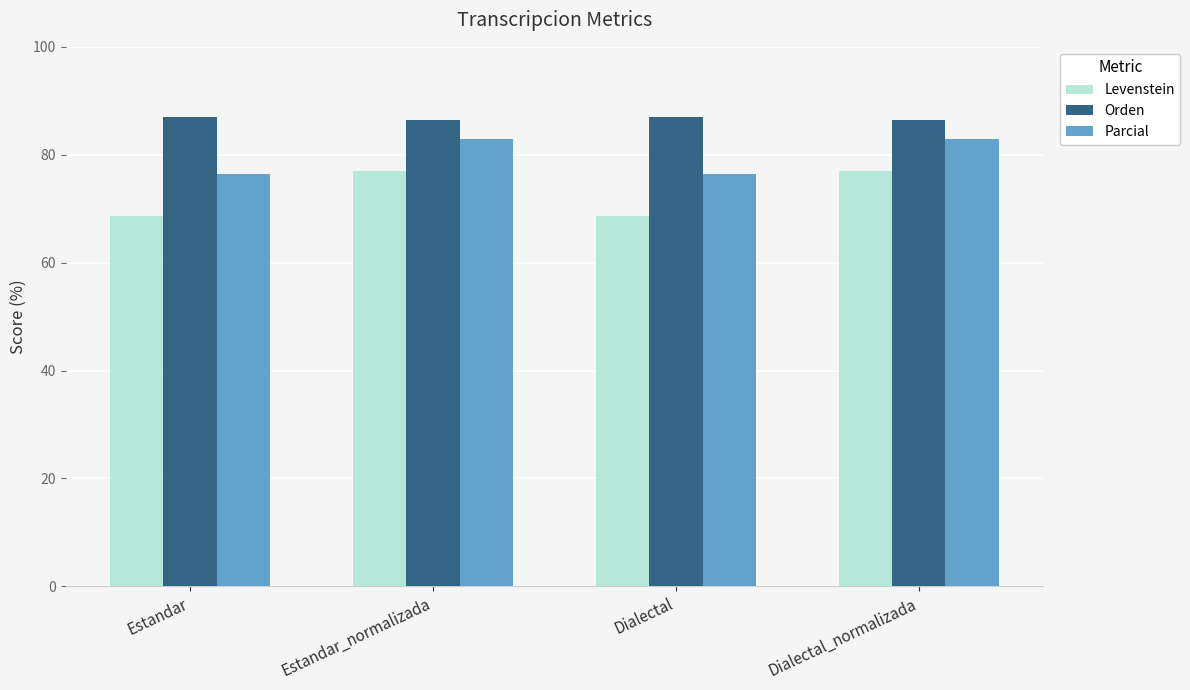

True or false: Orden has a value of 87.1 at Estandar.

True